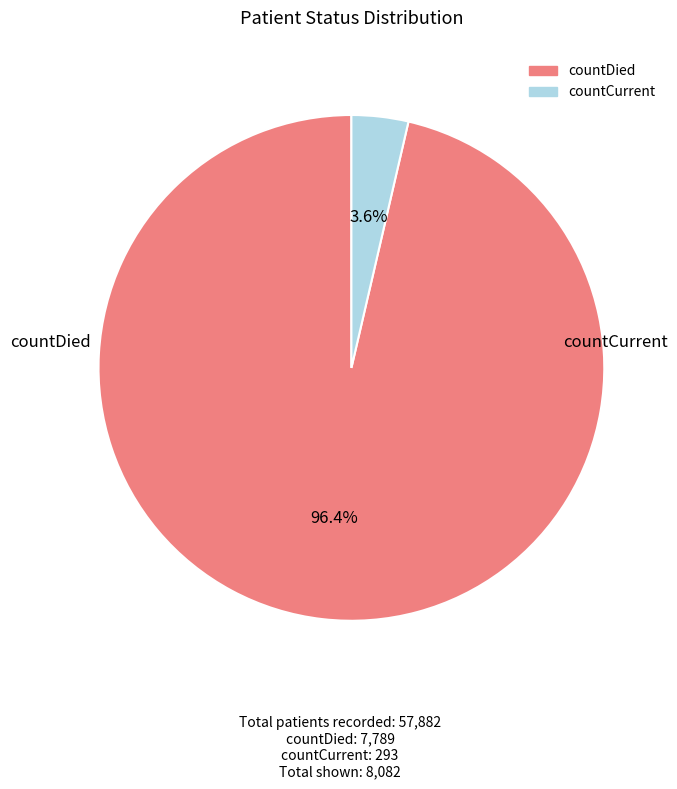

Count the number of slices in the pie.

2